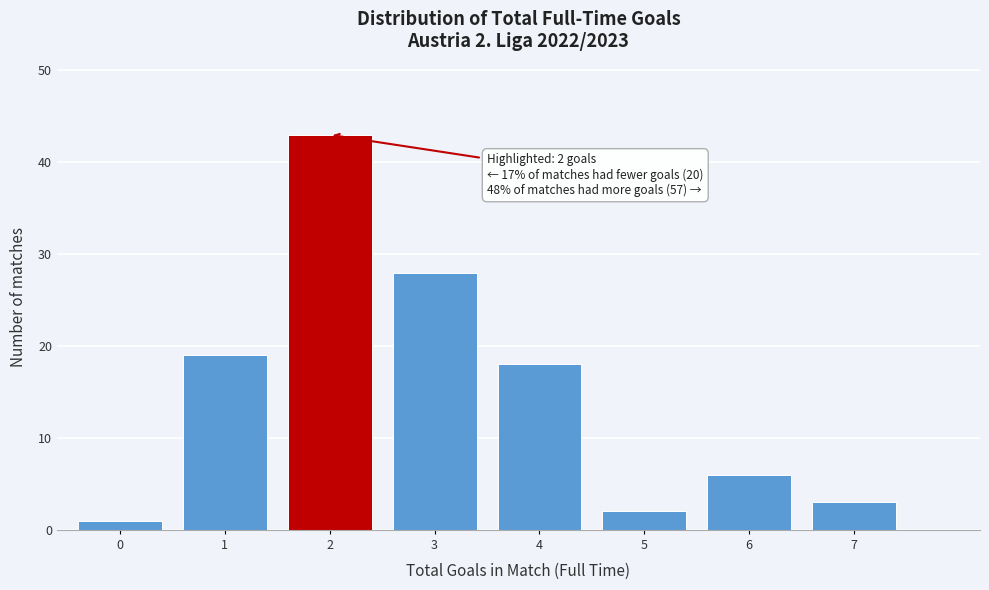

Reading right to left, list all the values displayed in this chart.

7=3	6=6	5=2	4=18	3=28	2=43	1=19	0=1